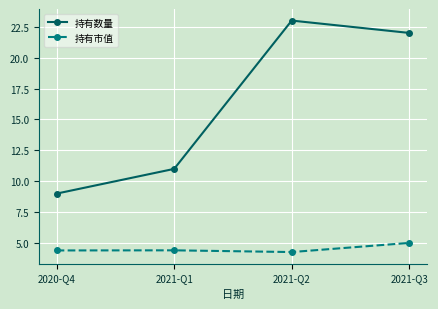

True or false: 持有数量 and 持有市值 cross at least once.

False